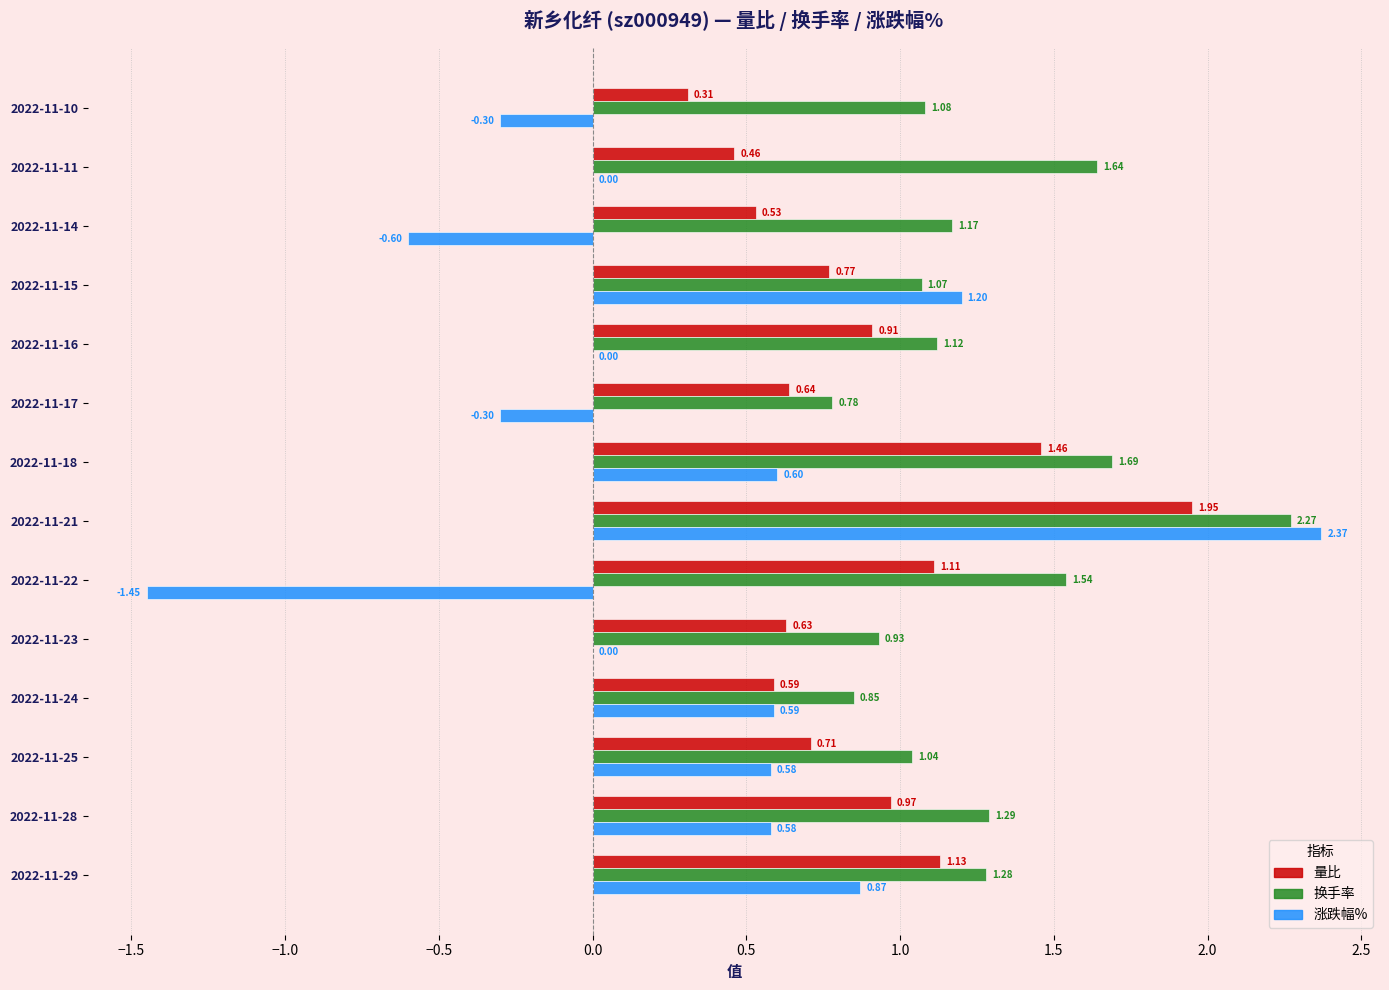

What is the sum of all 换手率 values?

17.8